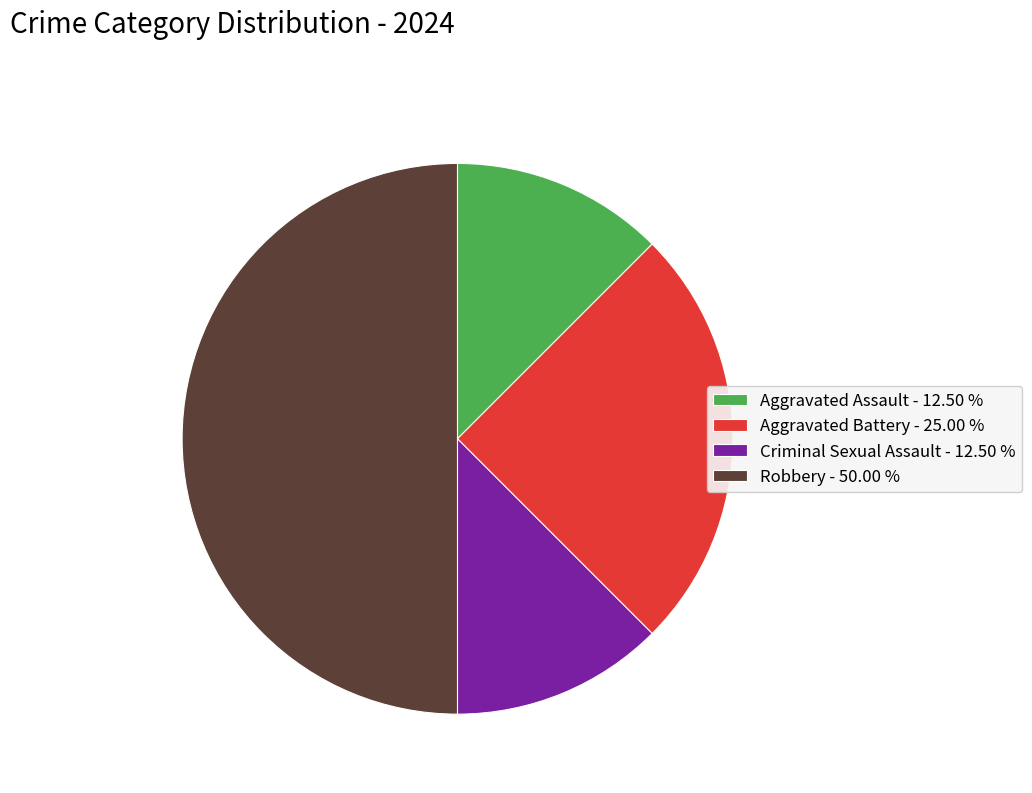

Which has a higher value, Robbery - 50.00 % or Criminal Sexual Assault - 12.50 %?

Robbery - 50.00 %